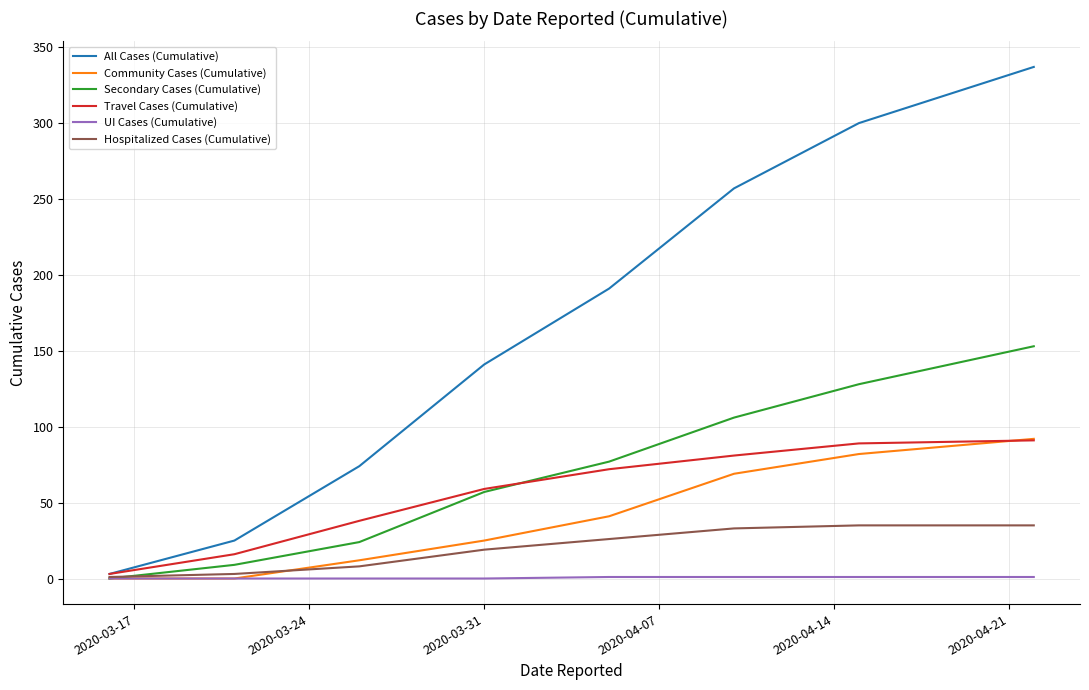

What is the average value of the Community Cases (Cumulative) series?

40